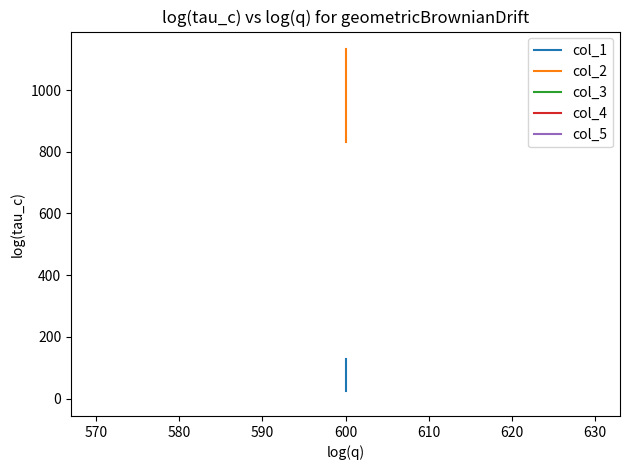

Between 560 and 580, which series saw the biggest shift?

col_2